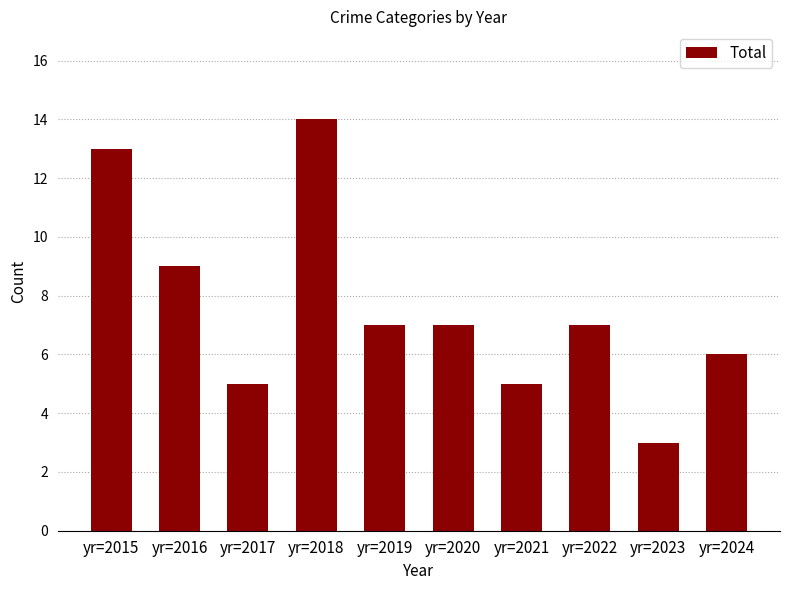

Count the number of data series in this chart.

1